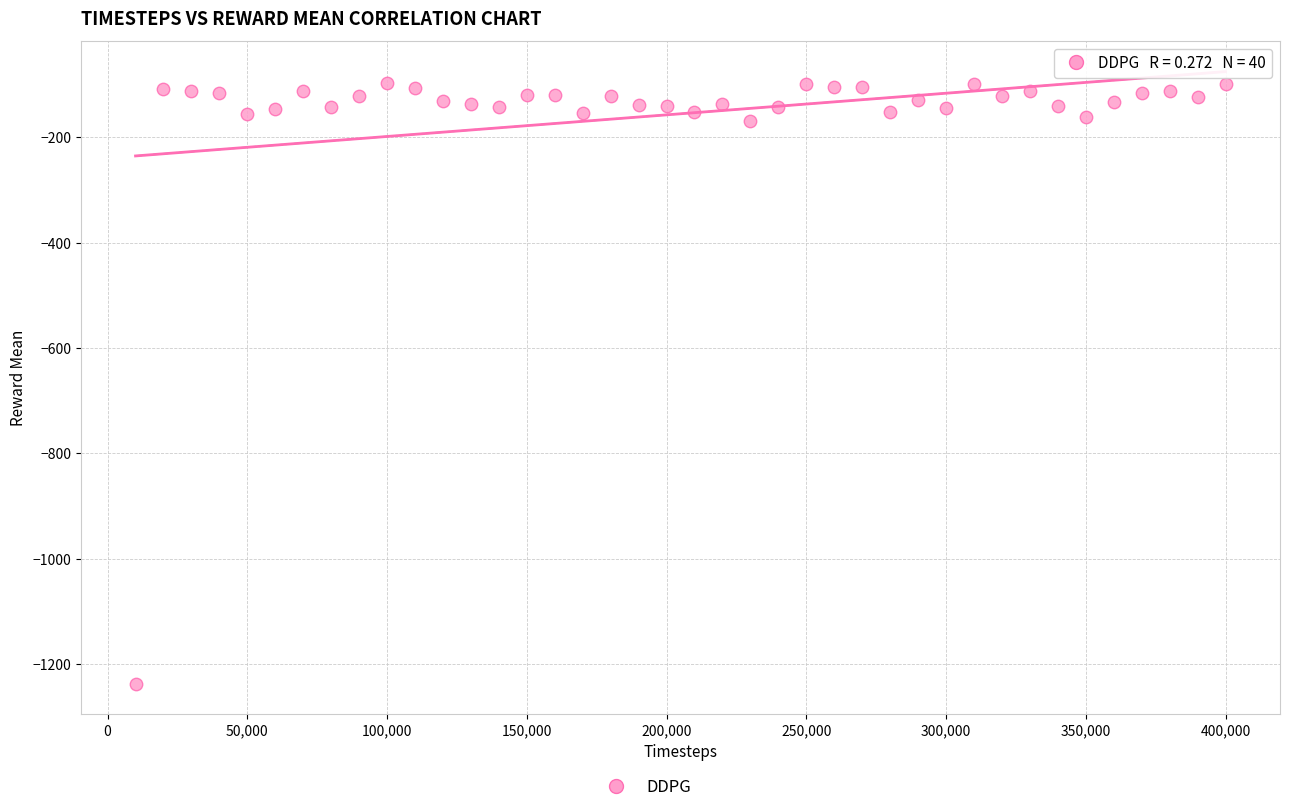

What is the range of Y values (max minus min)?

1139.4